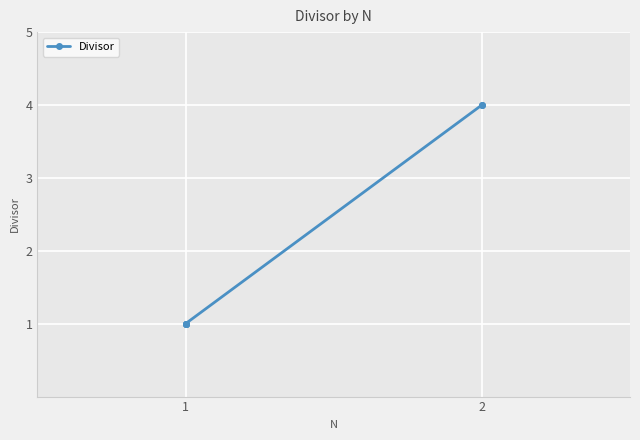

The value at 1 is 0. True or false?

False